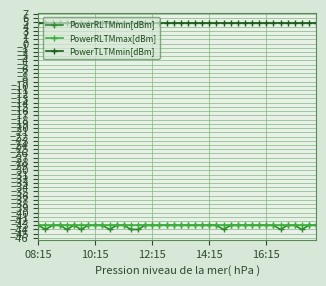

What is the value of the PowerTLTMmin[dBm] point at the 39th from the left?

4.8